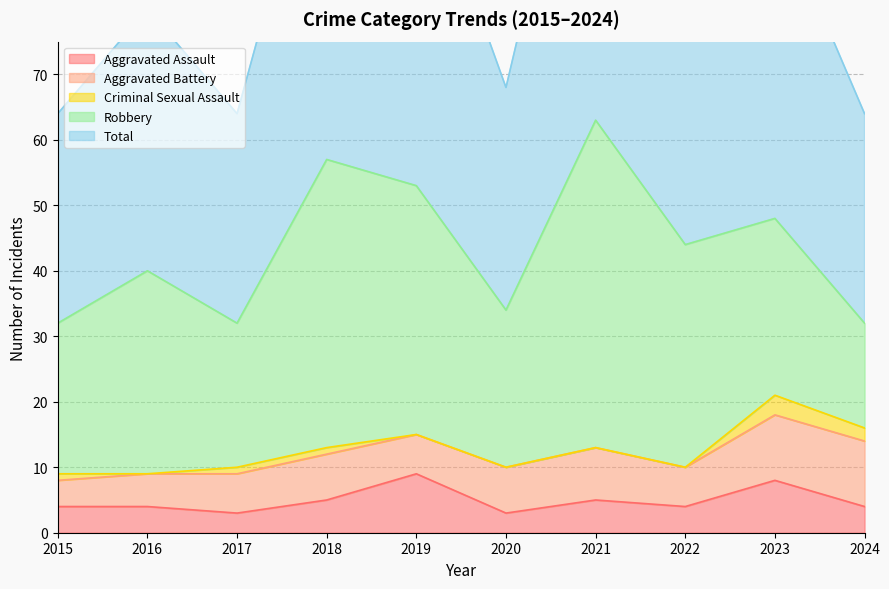

Reading left to right, list all the values displayed in this chart.

Aggravated Assault: 4	4	3	5	9	3	5	4	8	4
Aggravated Battery: 4	5	6	7	6	7	8	6	10	10
Criminal Sexual Assault: 1	0	1	1	0	0	0	0	3	2
Robbery: 23	31	22	44	38	24	50	34	27	16
Total: 32	40	32	57	53	34	63	44	48	32